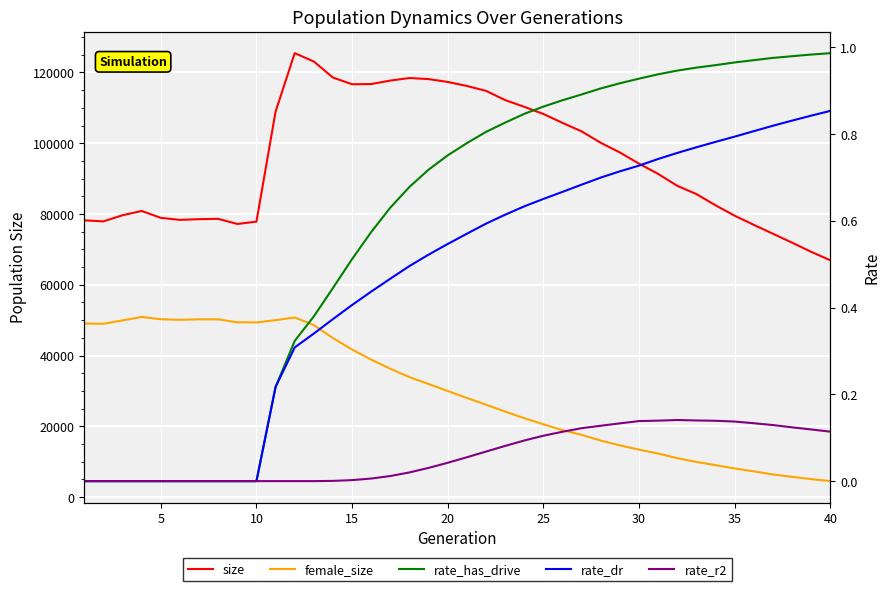

At 25, list the series in order from largest to smallest.

size, female_size, rate_has_drive, rate_dr, rate_r2